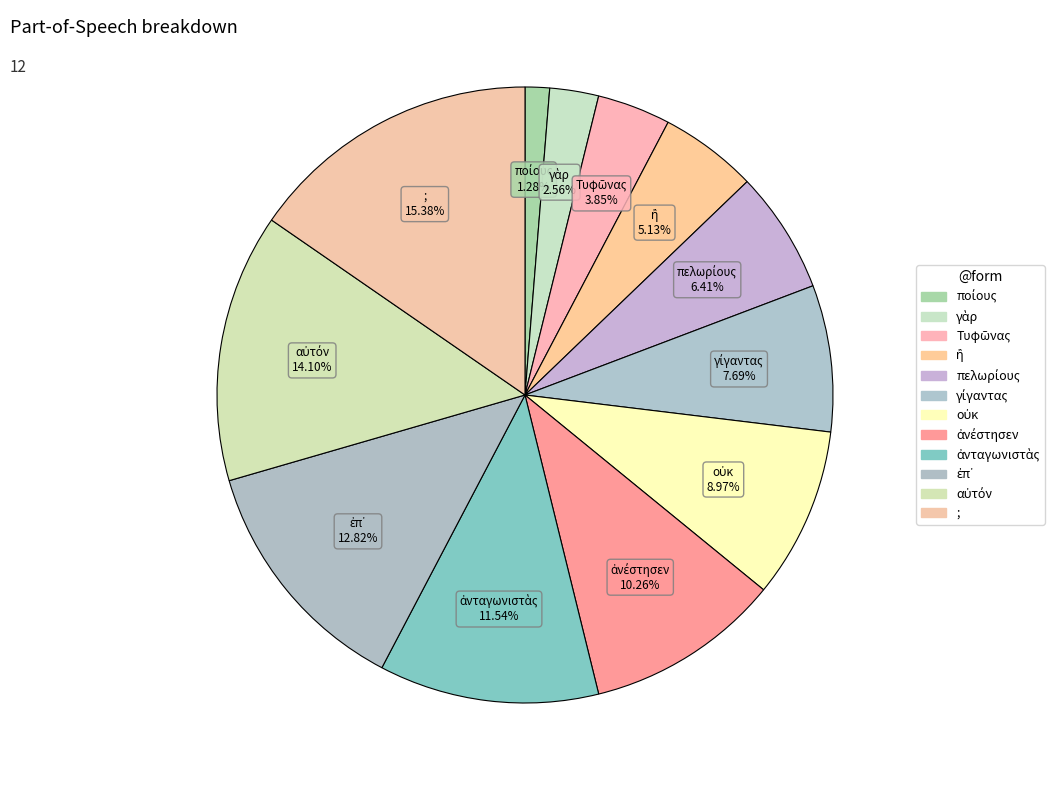

How many slices are in this pie chart?

12